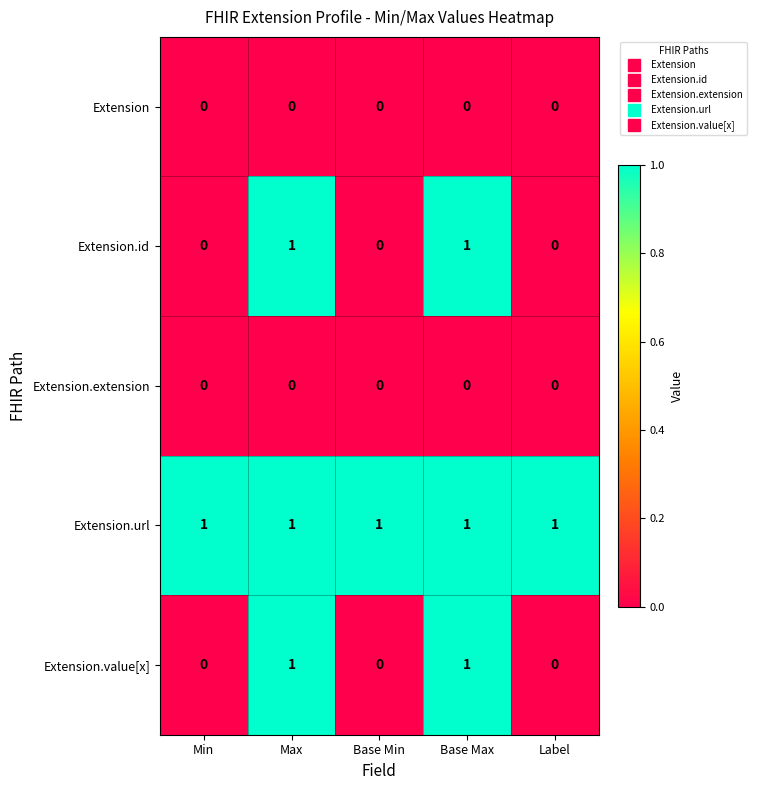

Is it true that Extension.url equals 0 at Max?

False